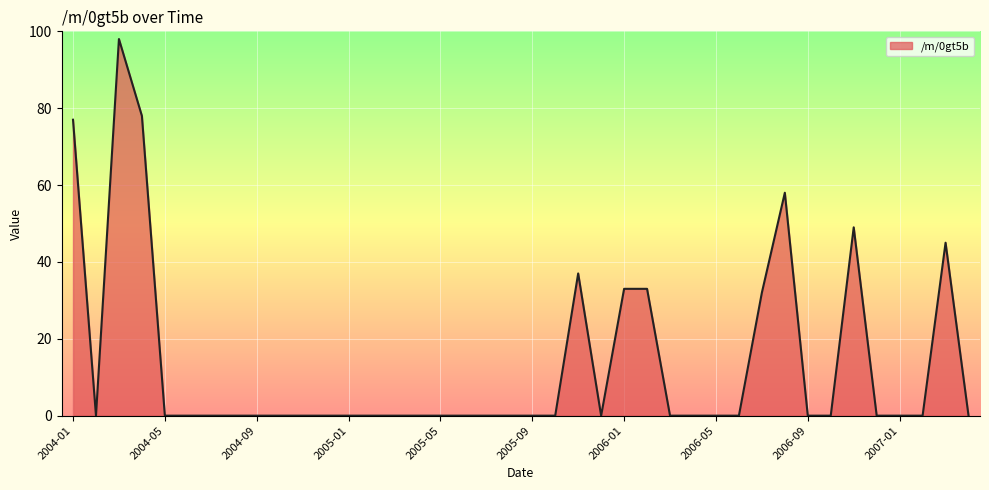

What is the greatest value displayed?

98